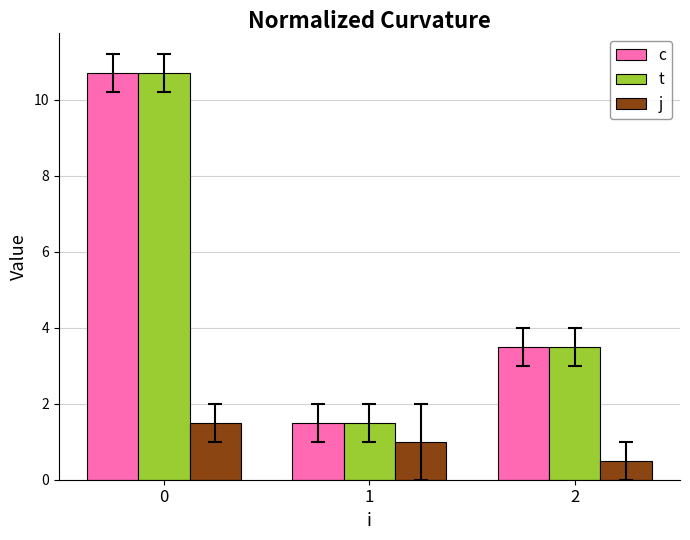

At how many categories does at least one series exceed 0?

3